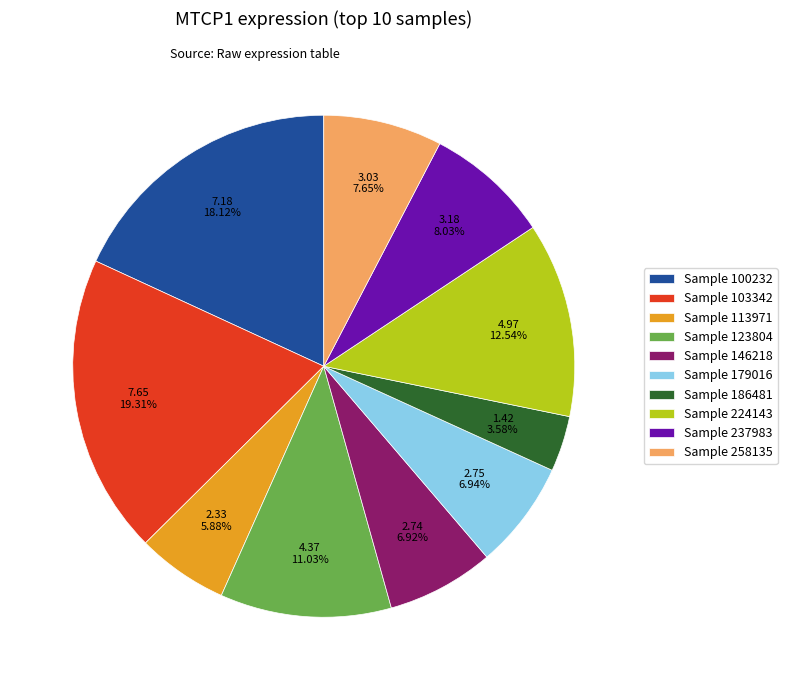

Does any single category account for the majority?

No